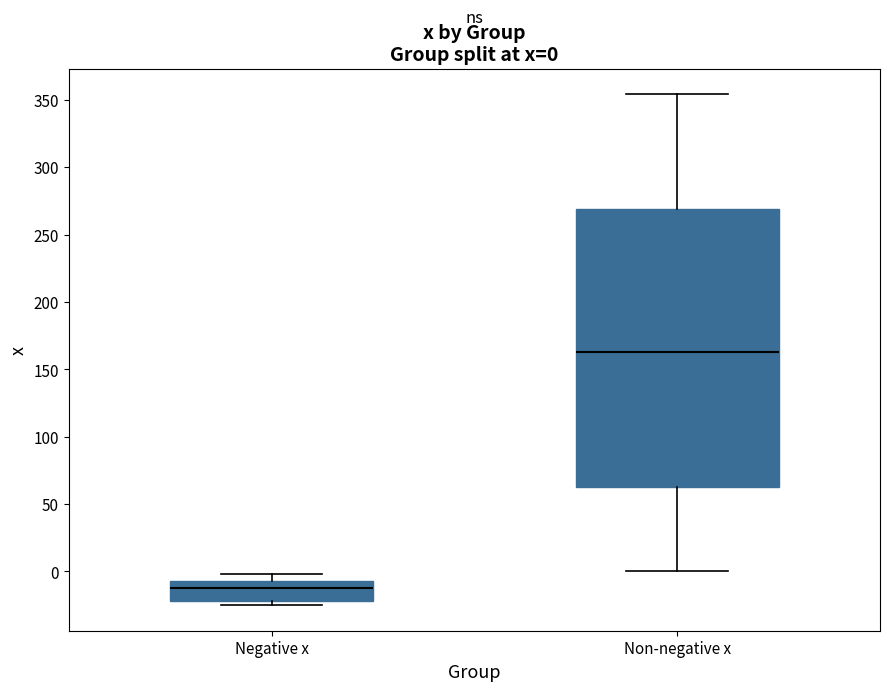

Which box's median line is the highest?

Non-negative x